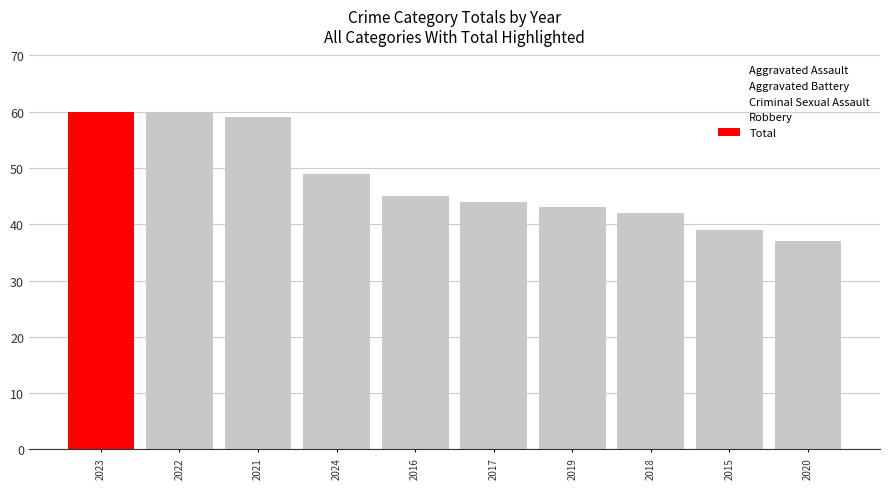

Which label corresponds to the smallest value in the chart?

2020